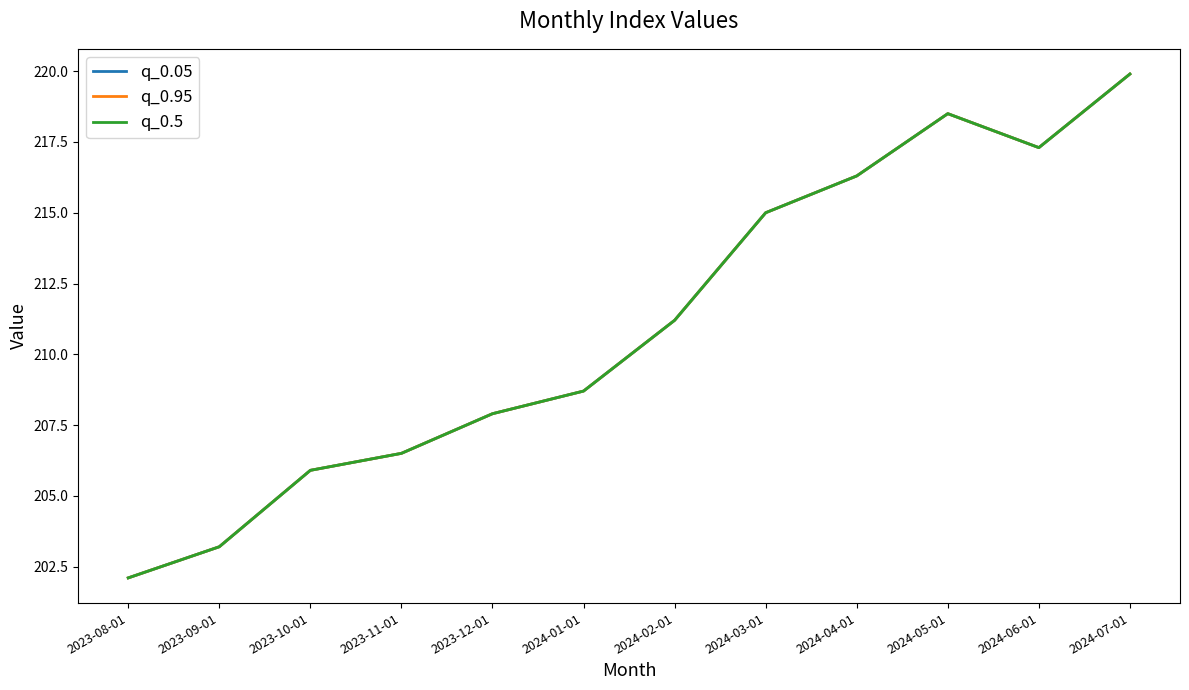

Is this an area chart (filled region under the line)?

No